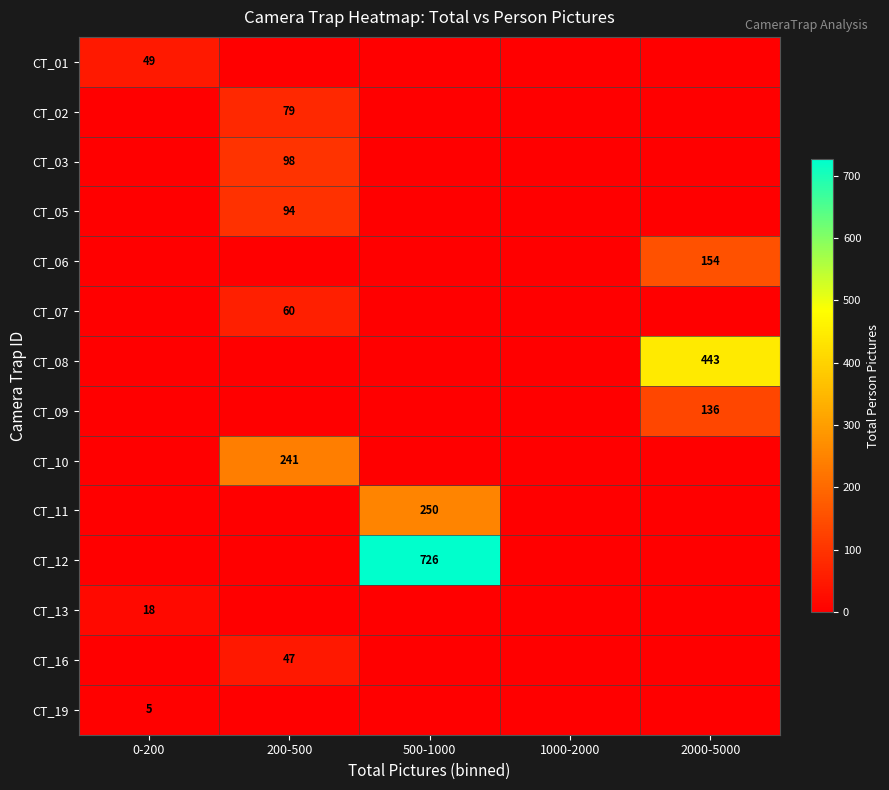

Is it true that CT_02 equals 79 at 200-500?

True